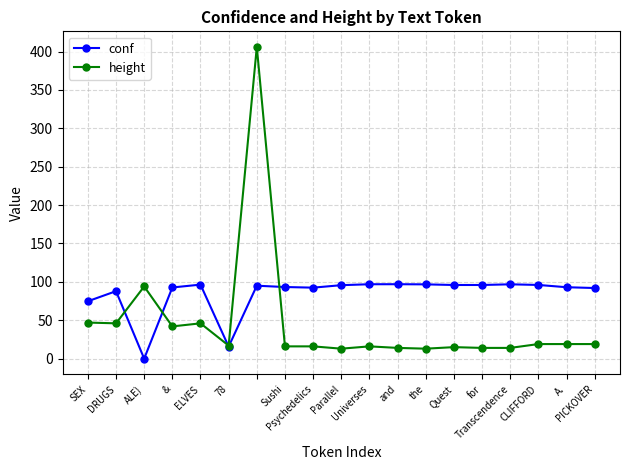

True or false: height has more than 1 points higher than both neighbors.

True